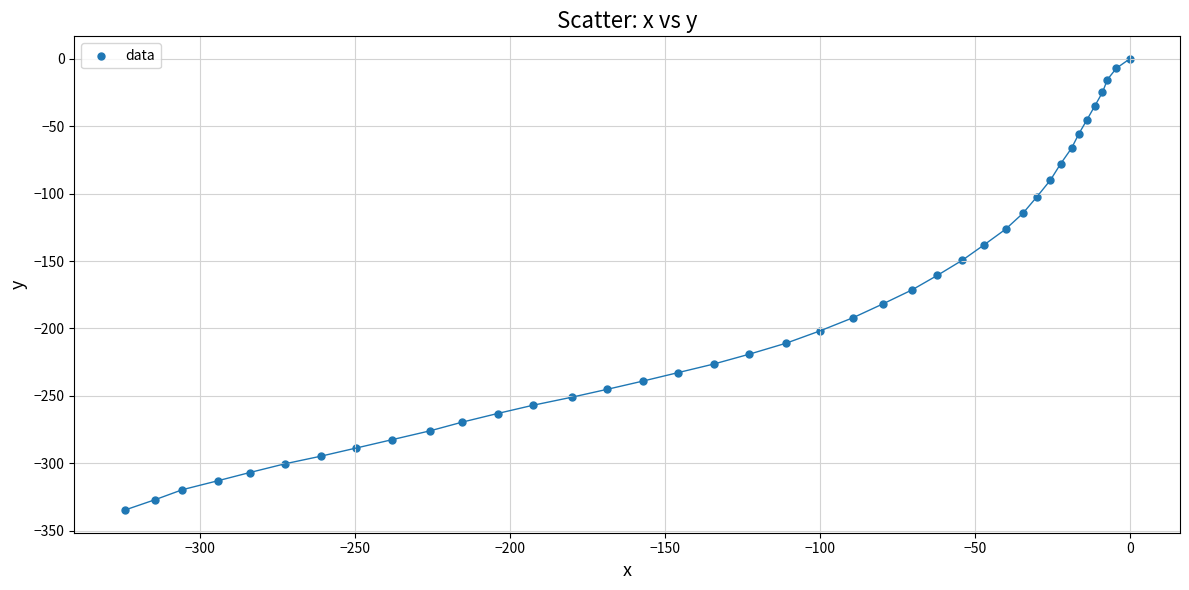

What is the range of Y values (max minus min)?

334.8